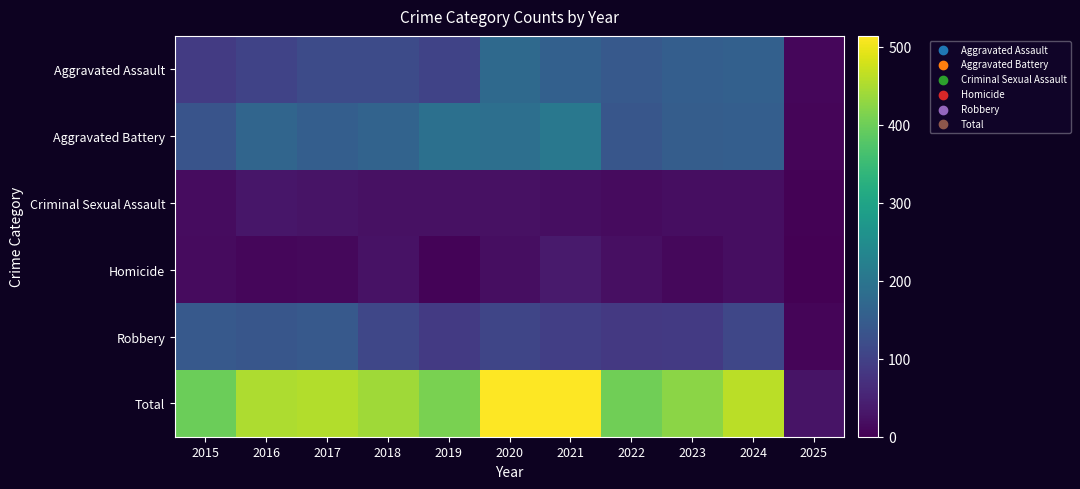

Which series changed the most between 2019 and 2020?

Total